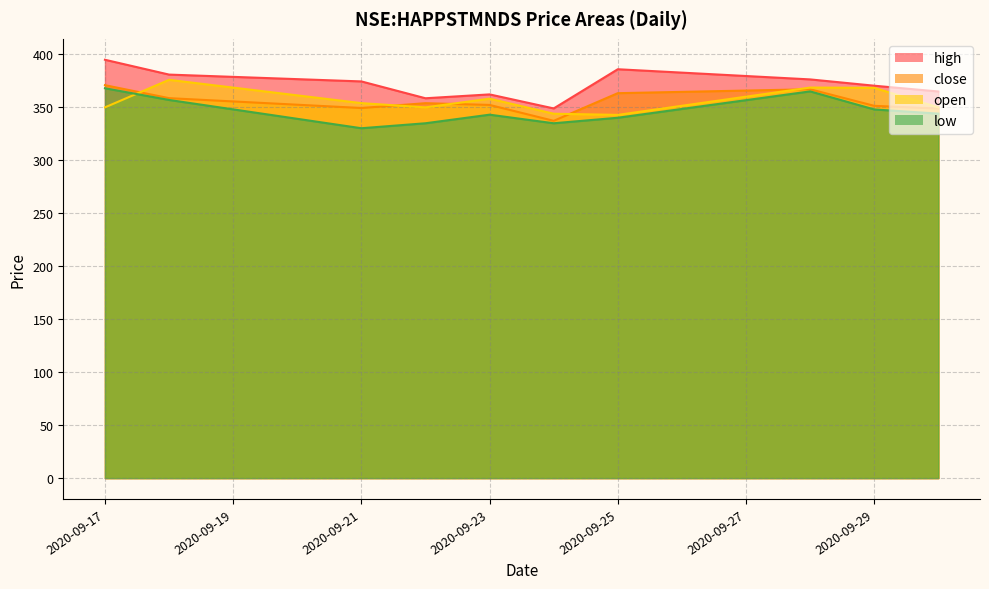

Where is open nearest to the value 359?

2020-09-23